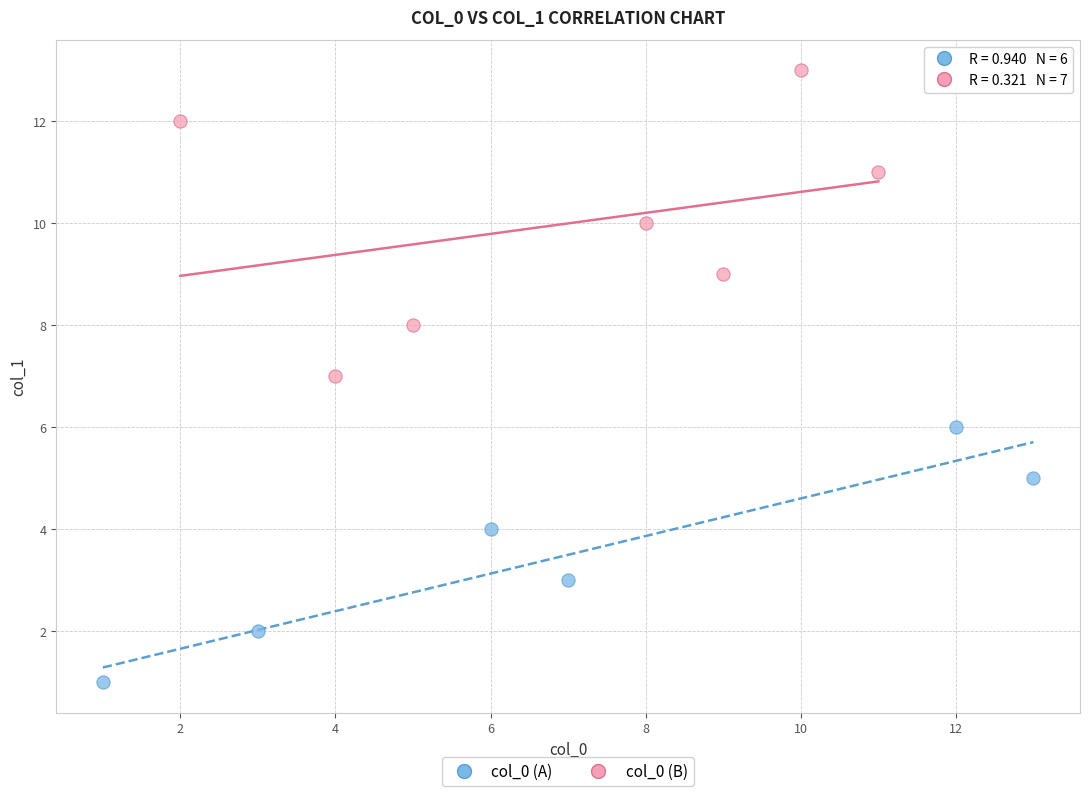

Which series has the widest spread of Y values?

col_0 (B)